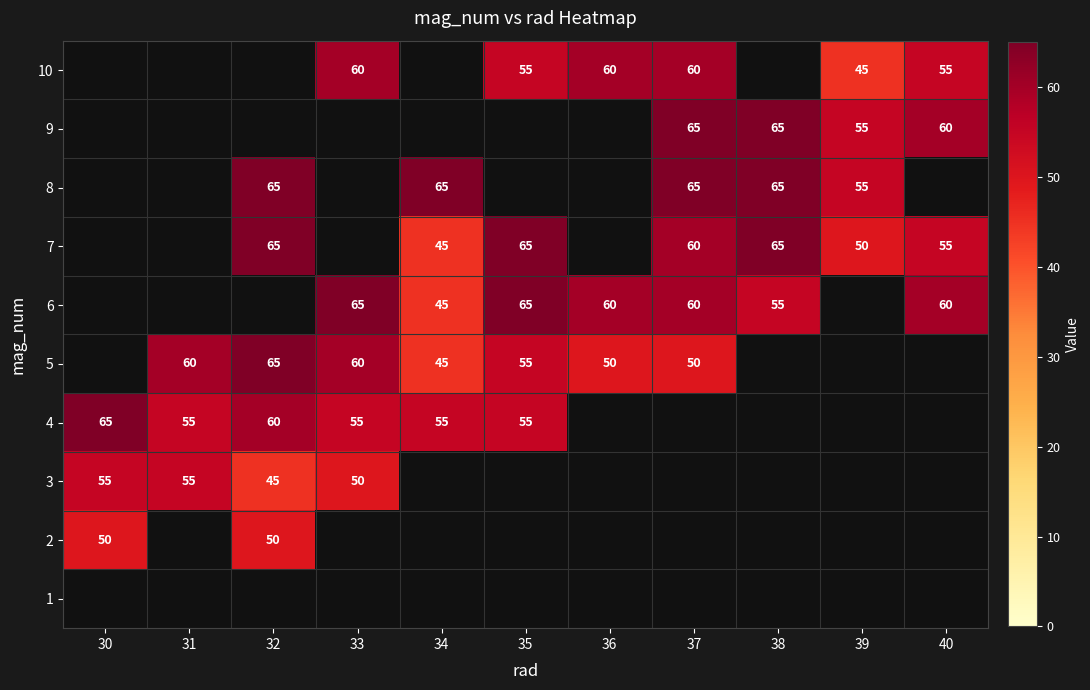

The value of 6 at 33 is 65. True or false?

True